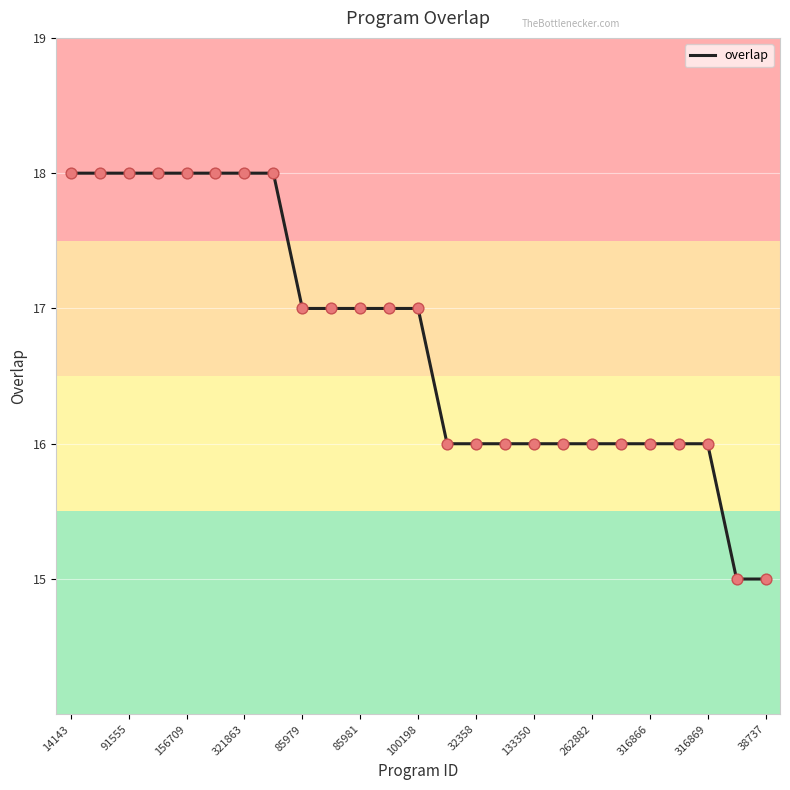

What is the minimum value shown in the chart?

15